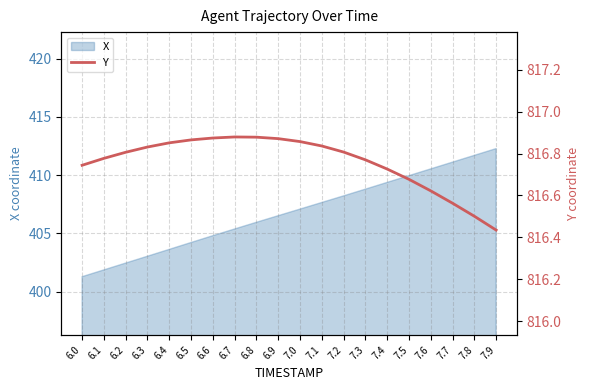

What is the label of the 19th point from the right?

6.1